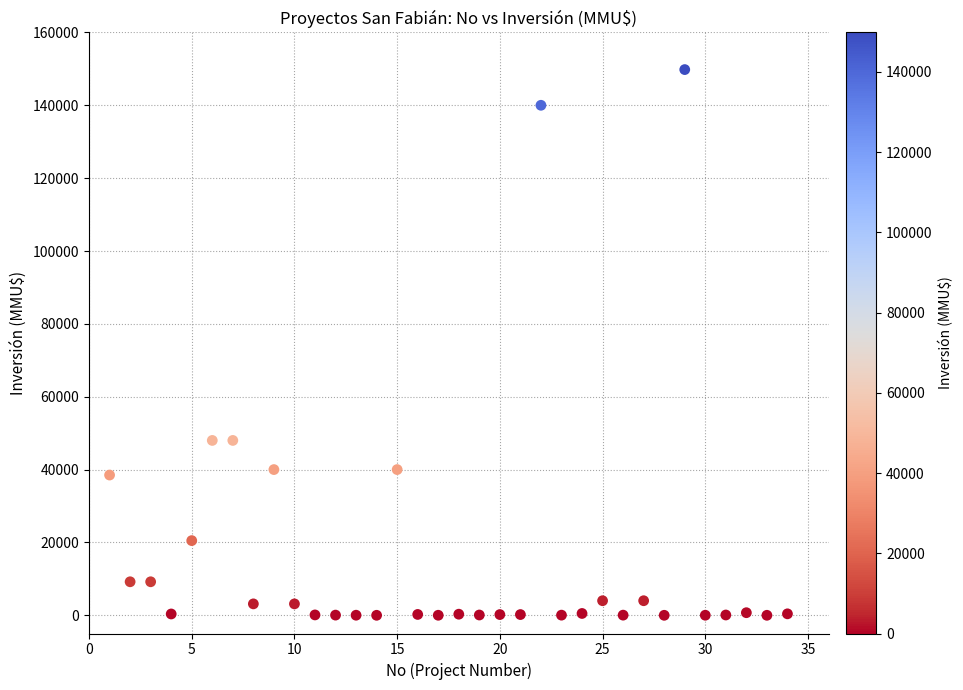

What is the range of Y values (max minus min)?

149800